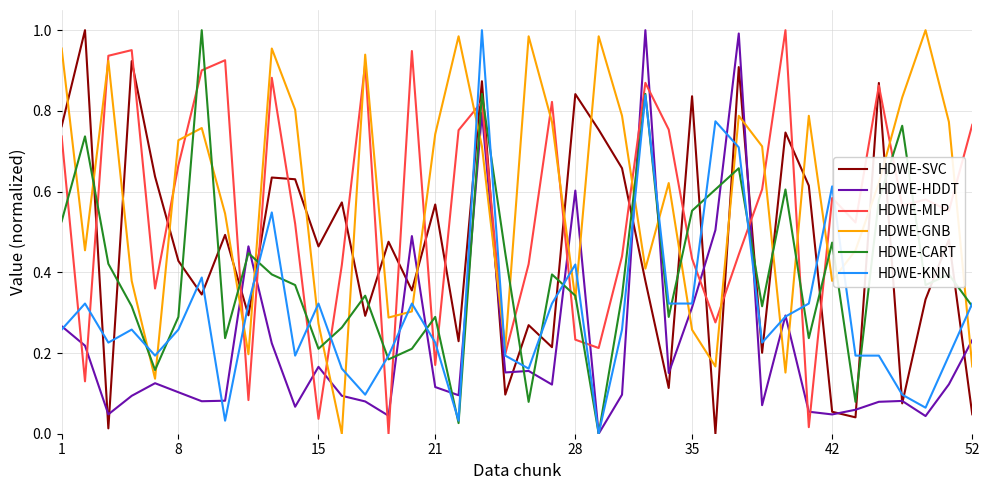

In HDWE-HDDT, how many points are lower than both neighbors (excluding endpoints)?

12